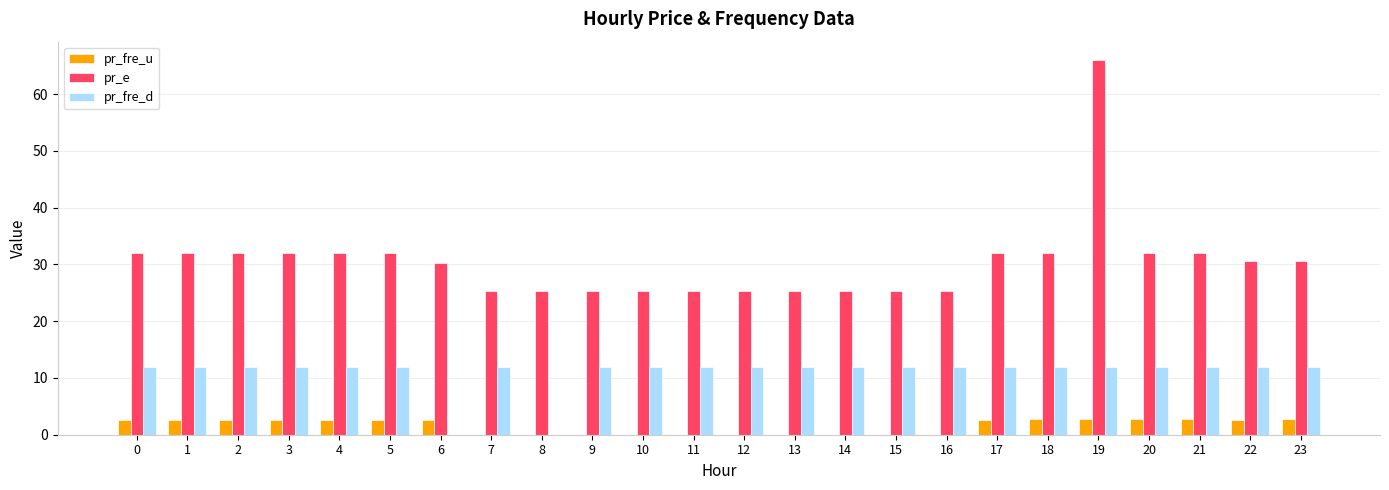

What is the greatest value displayed?

66.0